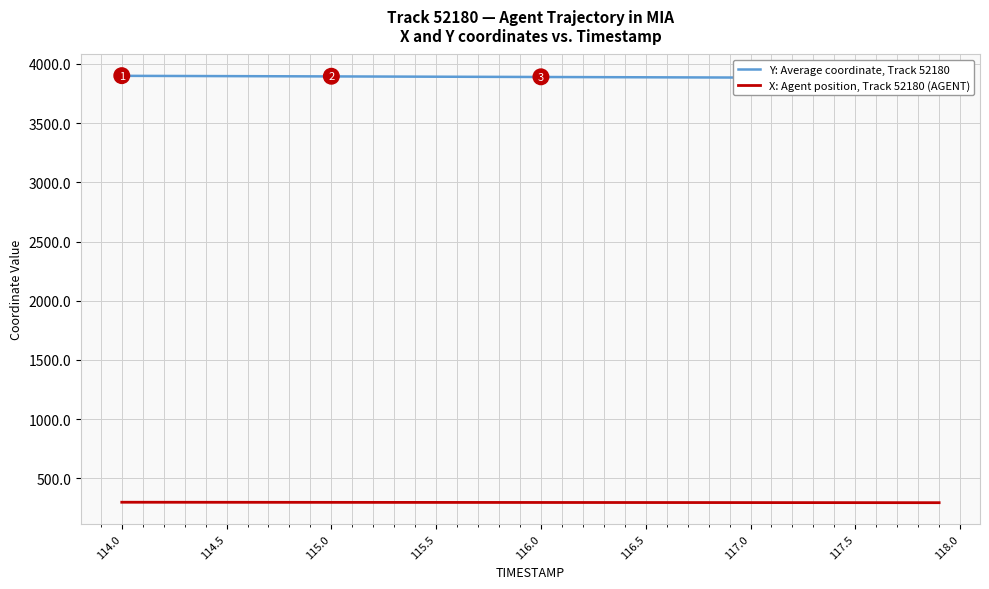

True or false: Y: Average coordinate, Track 52180 and X: Agent position, Track 52180 (AGENT) cross at least once.

False